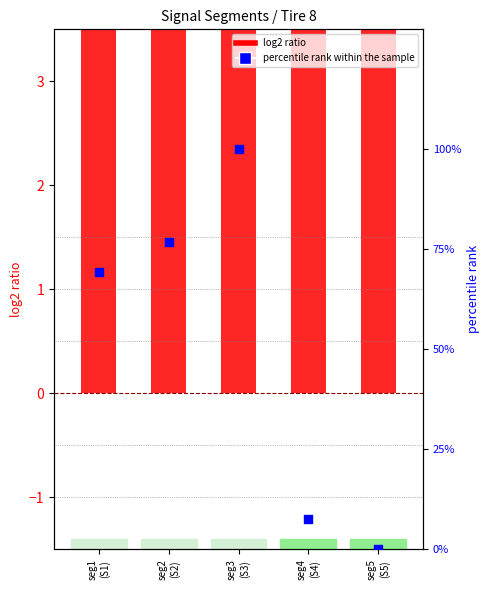

Which series reaches the maximum Y coordinate?

percentile rank within the sample